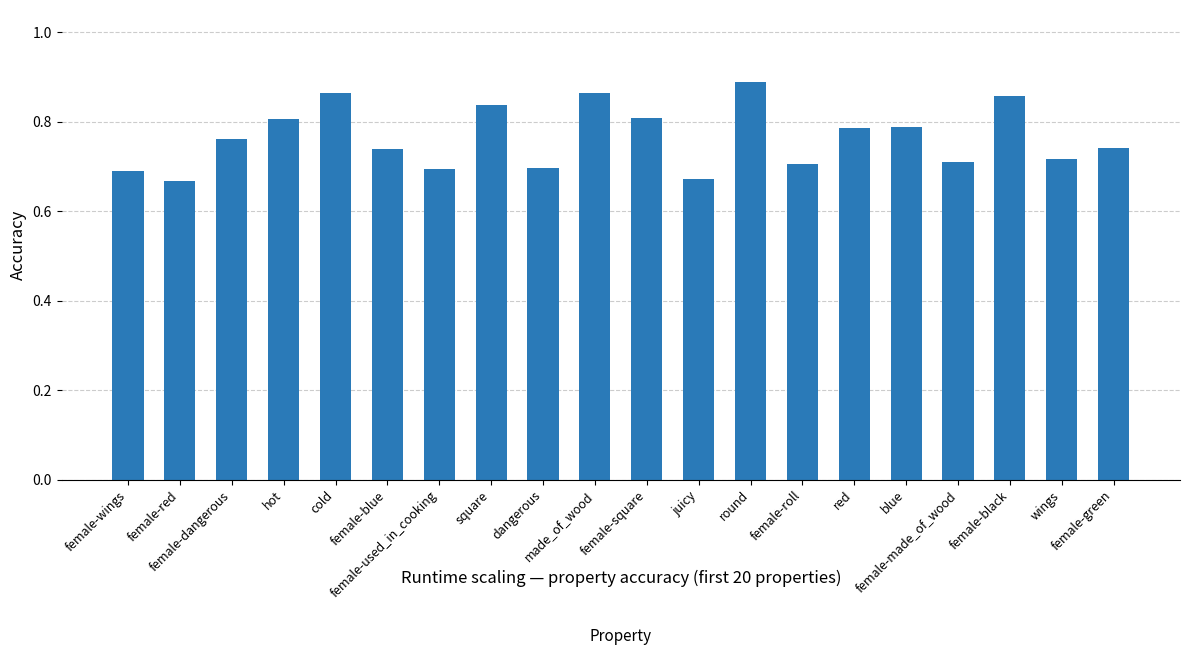

Which category has the highest value across all series?

round